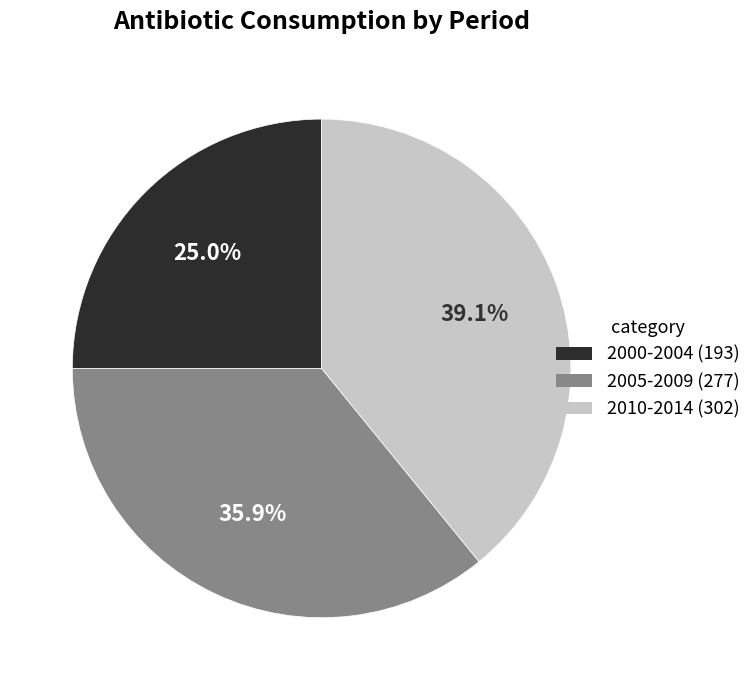

Is there any slice that represents more than half of the pie?

No